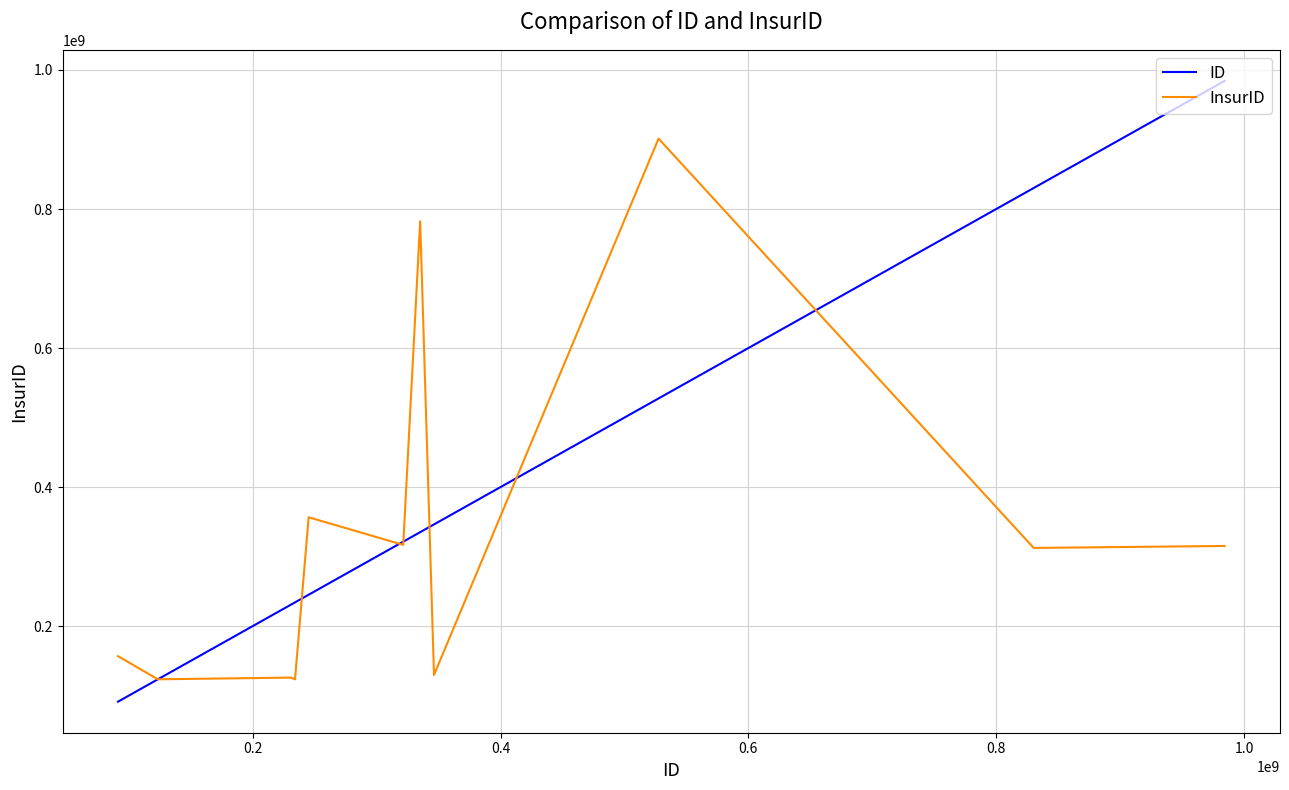

Is this an area chart (filled region under the line)?

No